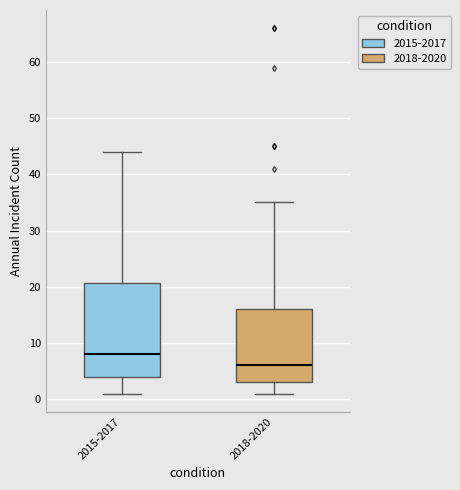

Where does the median line of the box for 2015-2017 sit on the y-axis? The values are not printed on the chart, so give them approximately, as read against the axis.

8